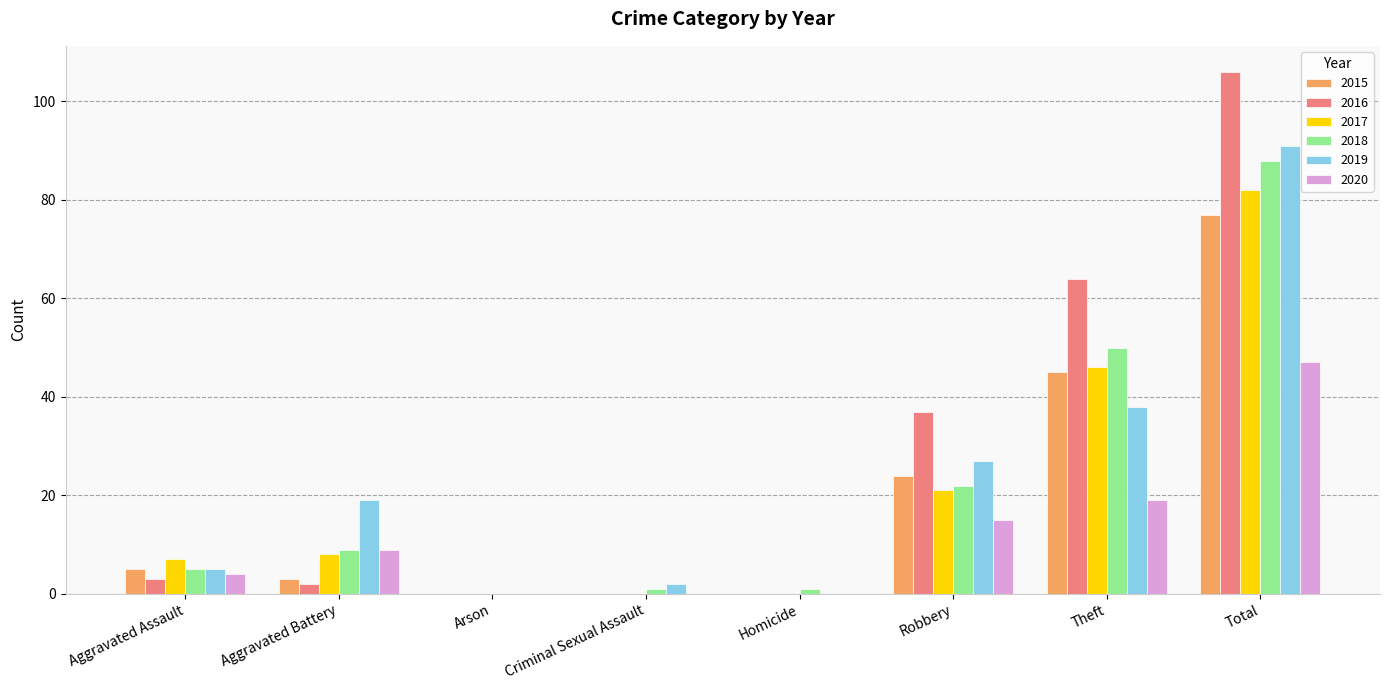

How many data points does each series have?

8